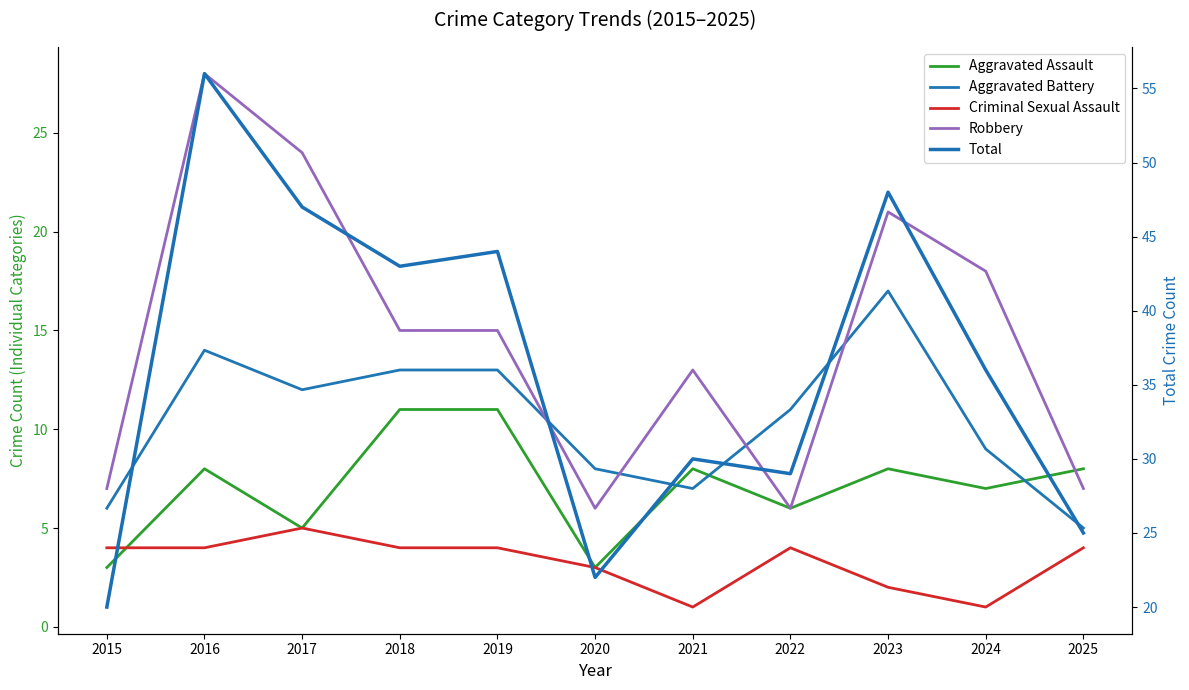

Is the value of Aggravated Assault at 2025 greater than the value of Aggravated Battery at 2015?

Yes